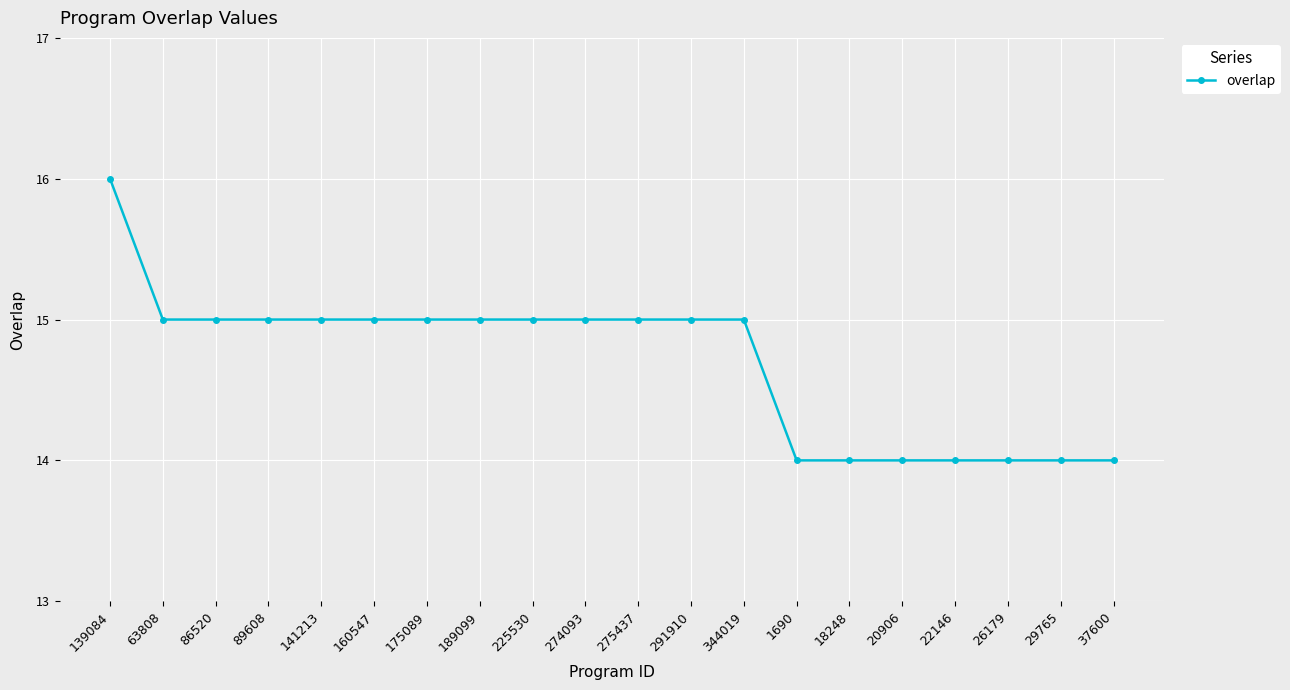

What is the label of the 8th point from the right?

344019